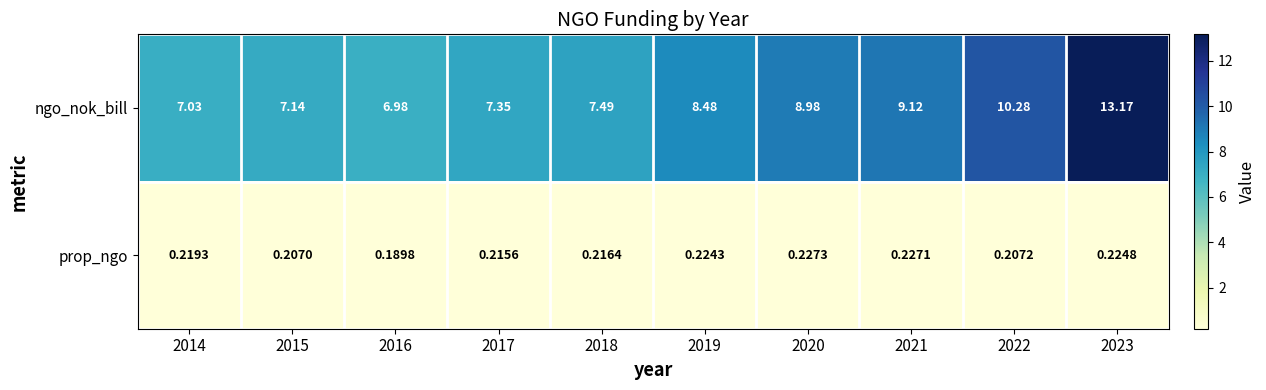

Rank the series by their average value, from highest to lowest.

ngo_nok_bill, prop_ngo